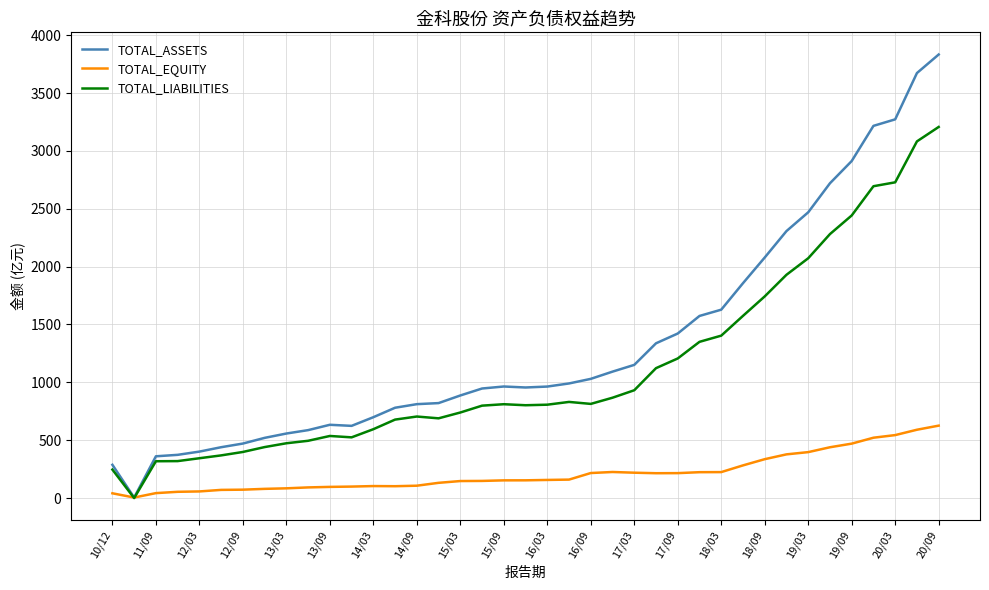

Which series has the widest spread of values?

TOTAL_ASSETS